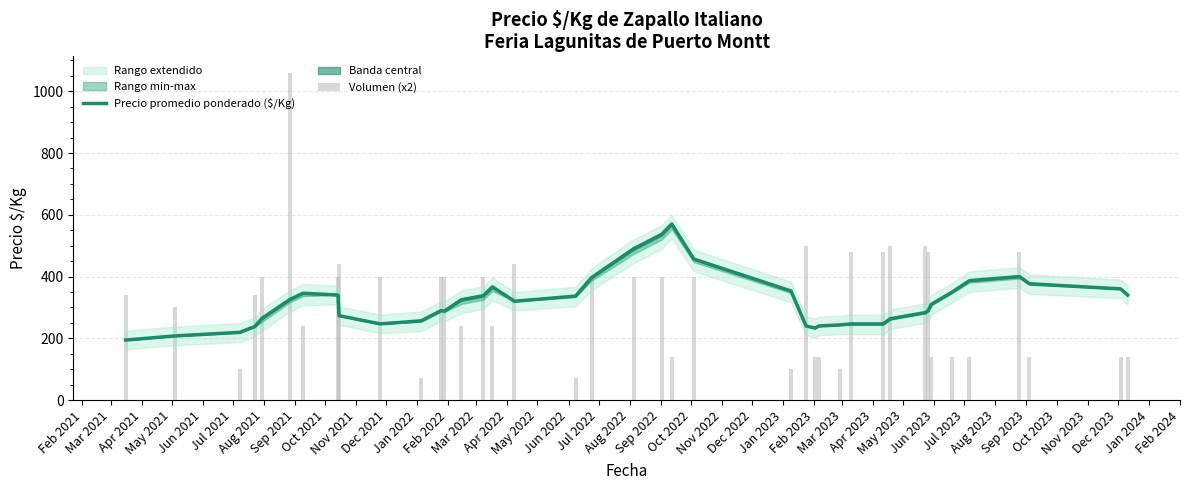

True or false: Volumen (x2) has a value of 110.5 at Dec 2022.

False